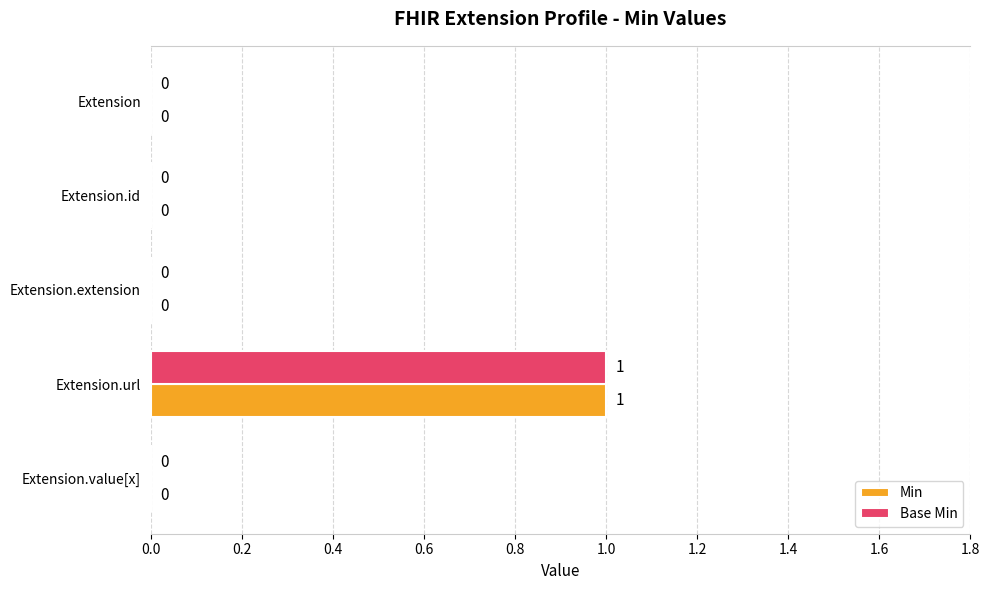

True or false: Base Min has a value of 0 at Extension.id.

True